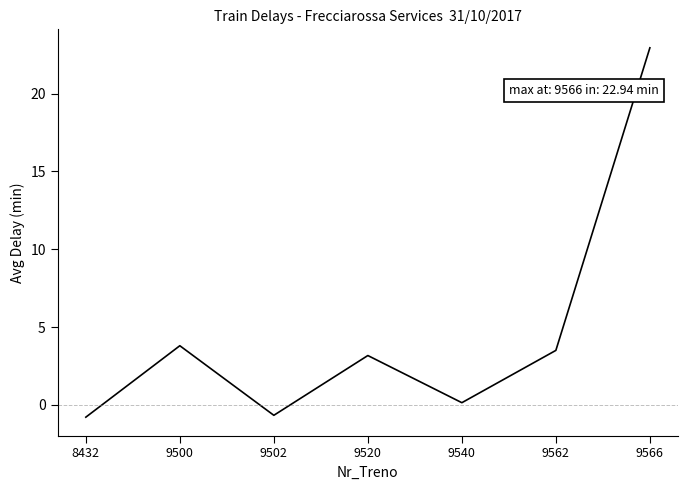

What is the average value?

4.6